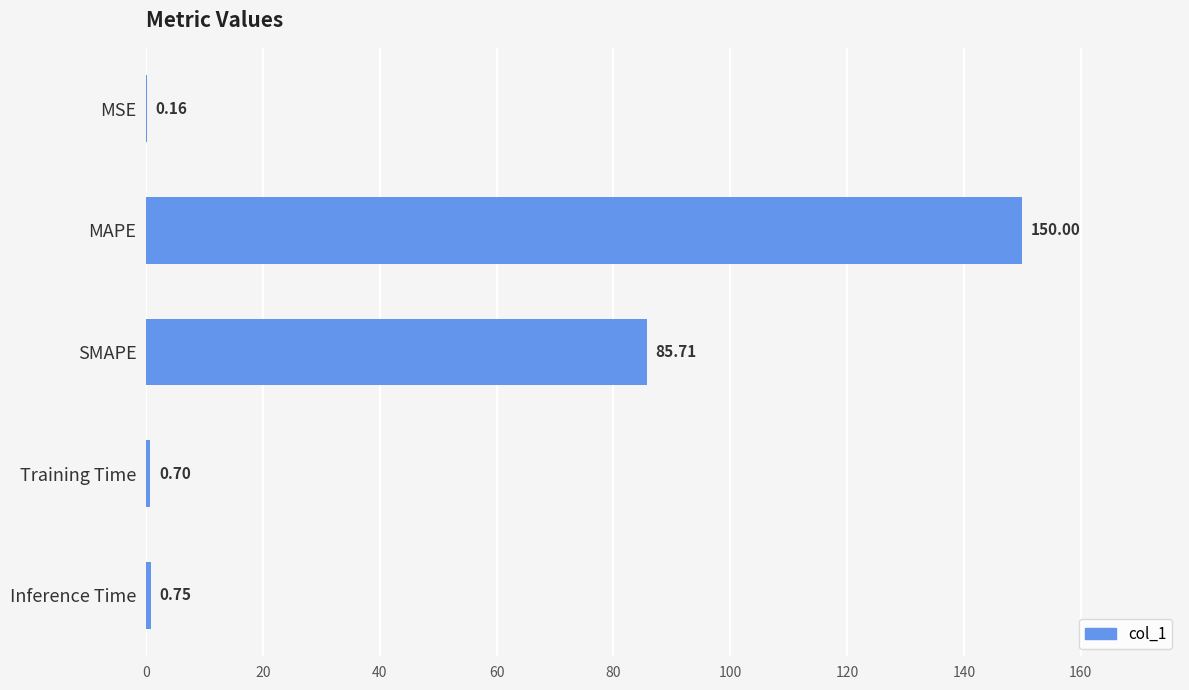

At which category does the chart reach its peak across all series?

MAPE